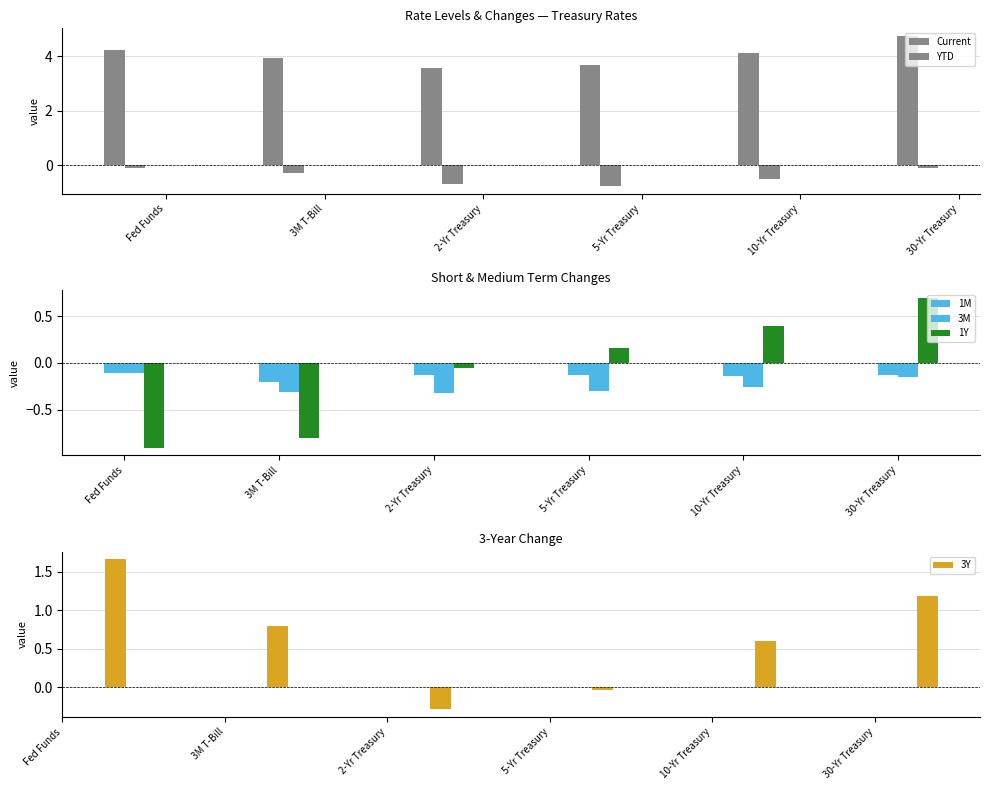

The value of 1M at 5-Yr Treasury is -0.1. True or false?

True